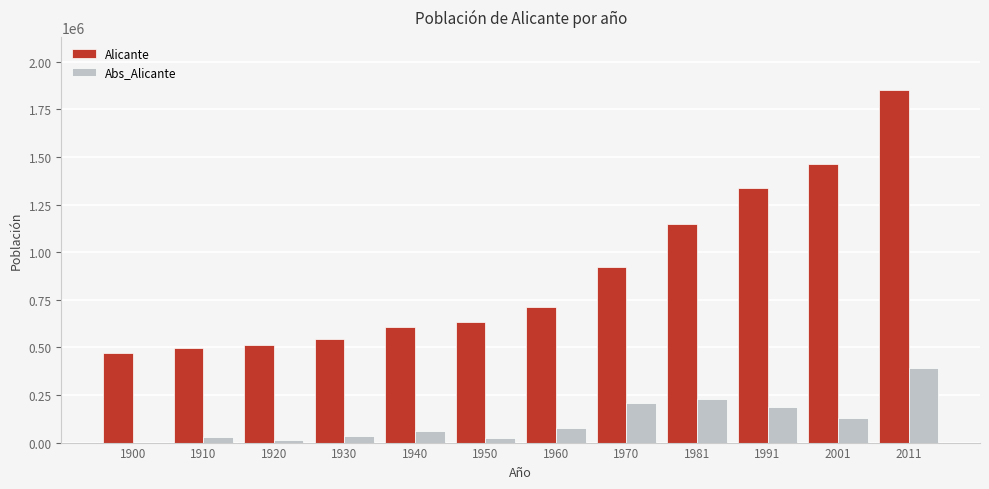

What is the sum of all Abs_Alicante values?

1382017